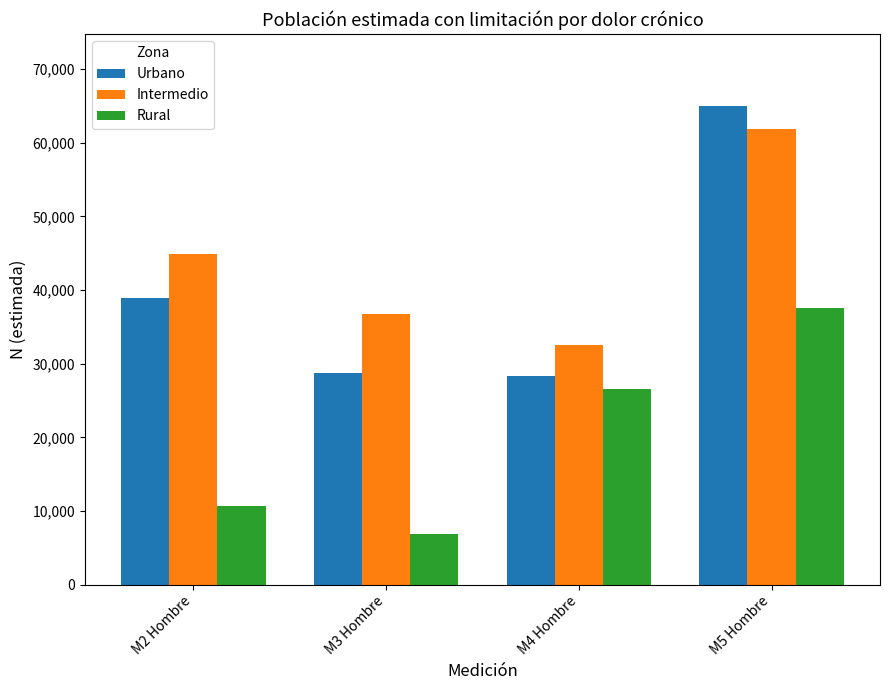

What is the maximum value shown in the chart?

65031